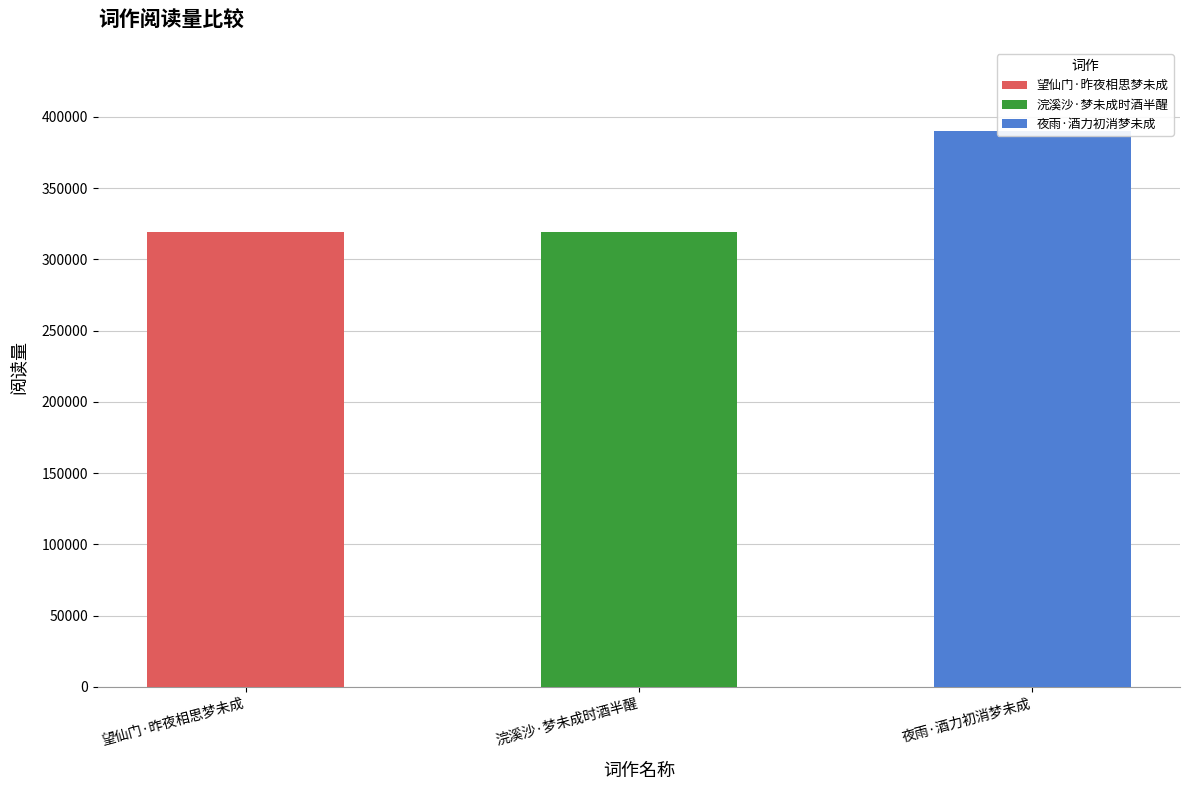

What is the value of the 3rd bar from the left?

389900